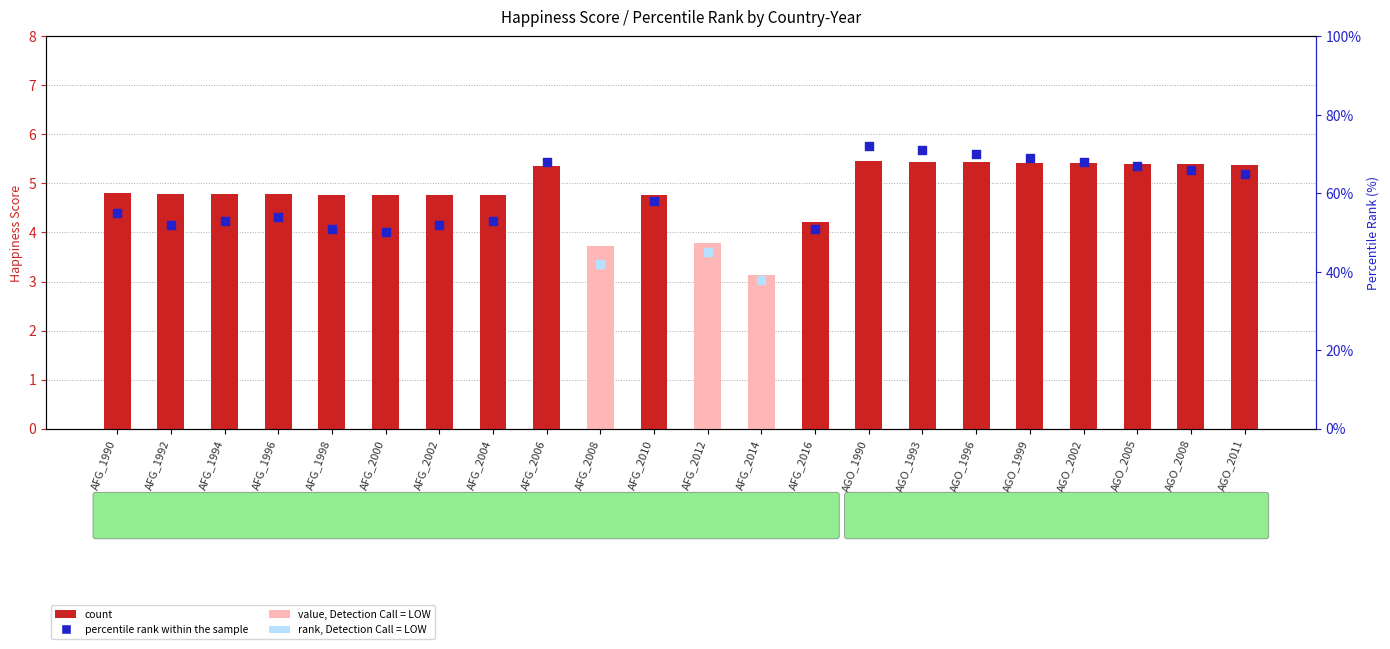

What is the change in value from AFG_1996 to AGO_1990?

+0.7